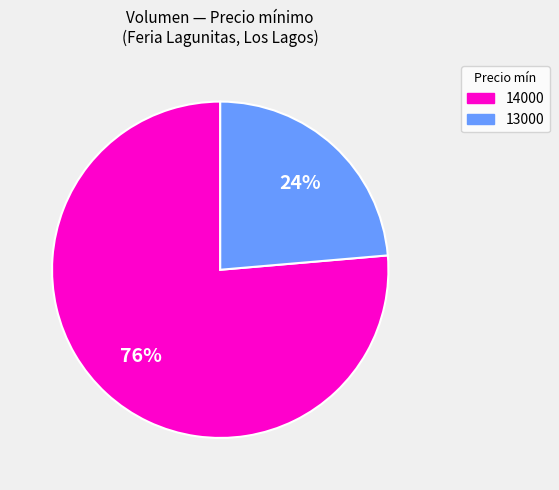

To the nearest percent, what is the average slice percentage?

50%